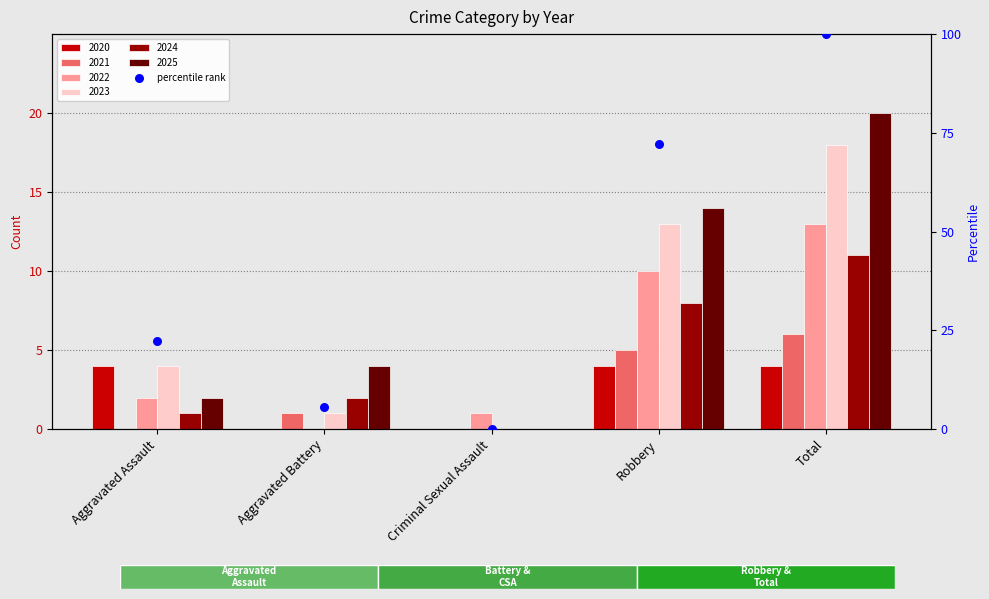

What is the ratio of the value at Aggravated Assault to the value at Aggravated Battery?

4.0